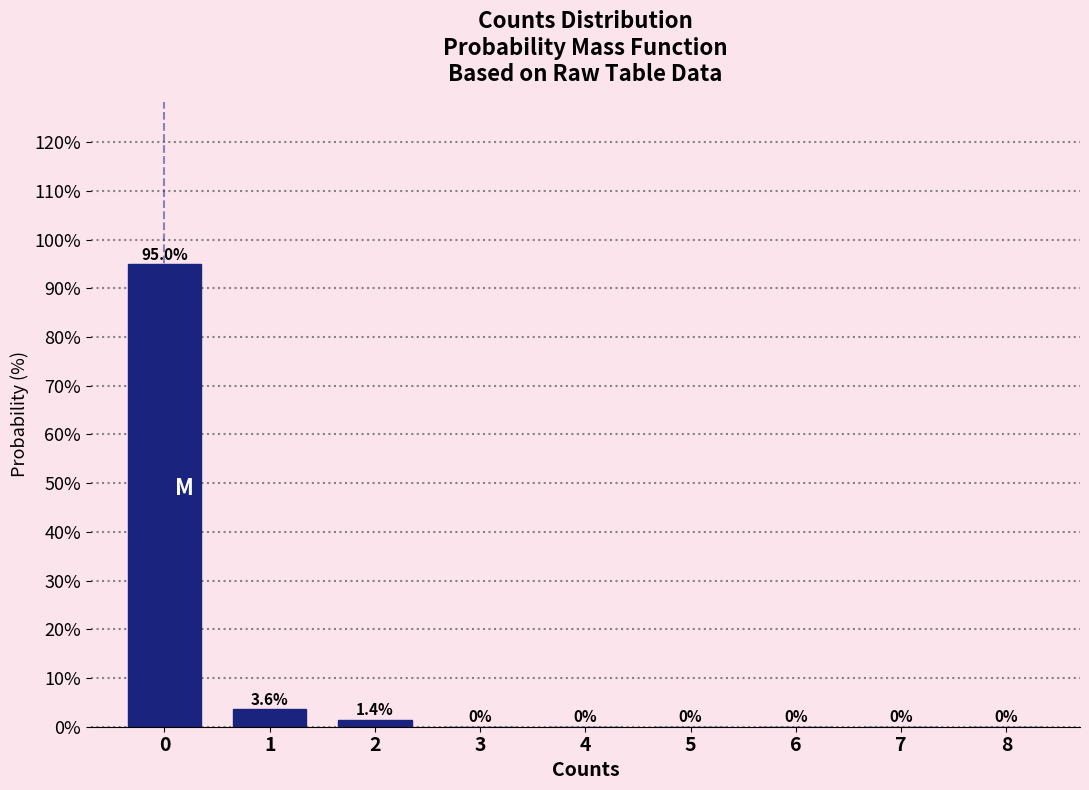

Reading right to left, transcribe all the data shown in this chart.

8=0.0	7=0.0	6=0.0	5=0.0	4=0.0	3=0.0	2=1.4	1=3.6	0=95.0